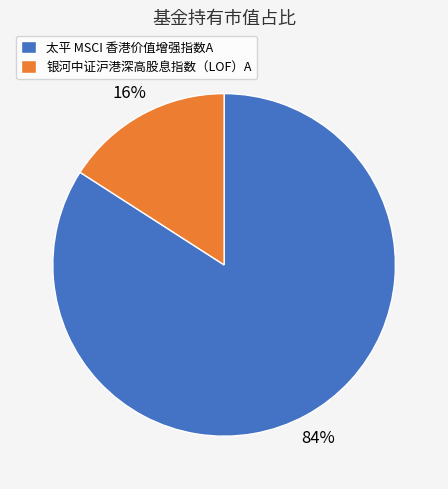

Rank the categories by value from lowest to highest.

银河中证沪港深高股息指数（LOF）A, 太平 MSCI 香港价值增强指数A